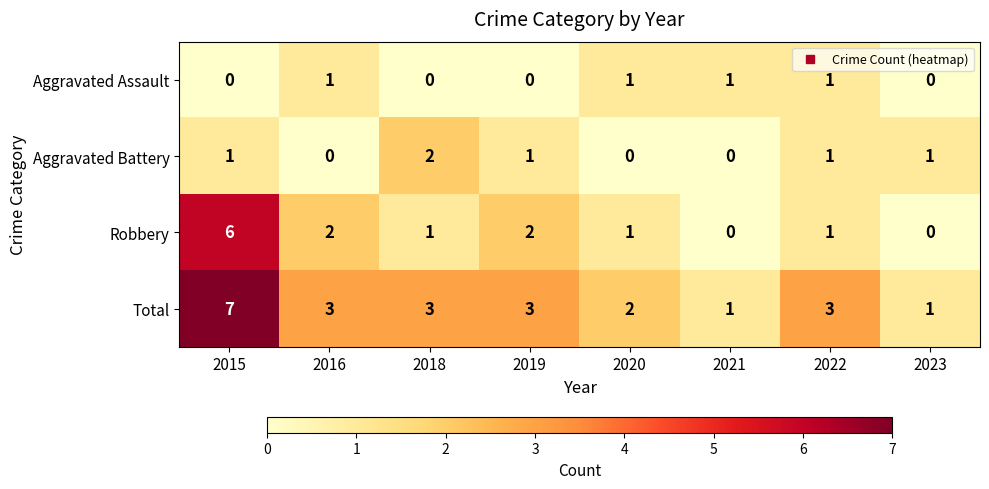

What is the total value across all series at 2021?

2